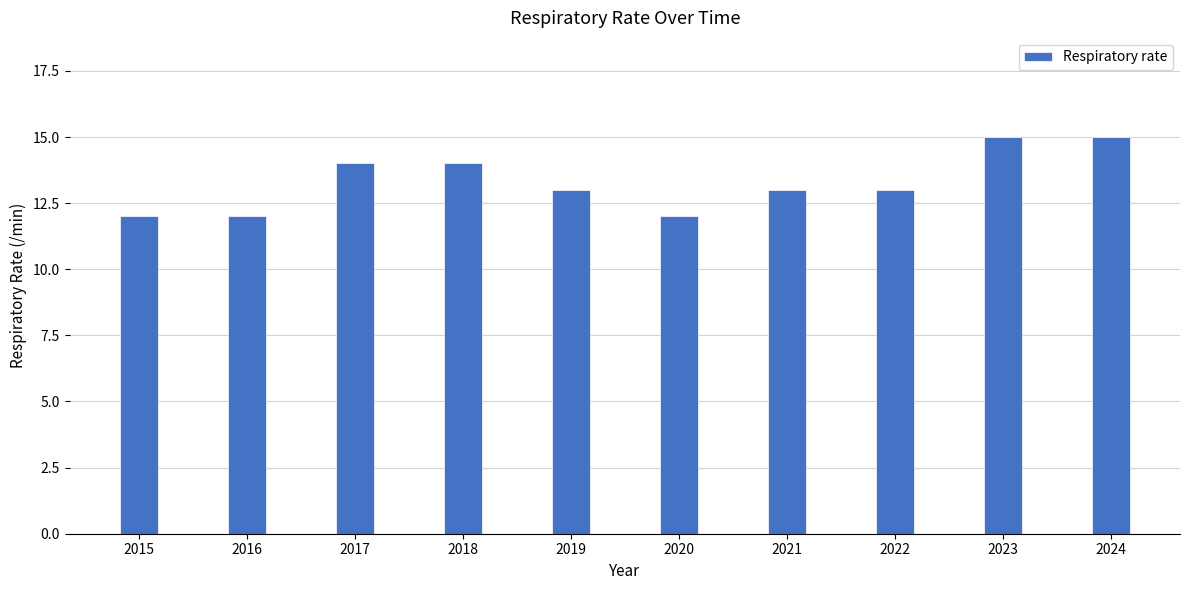

What is the value of the 5th bar from the left?

13